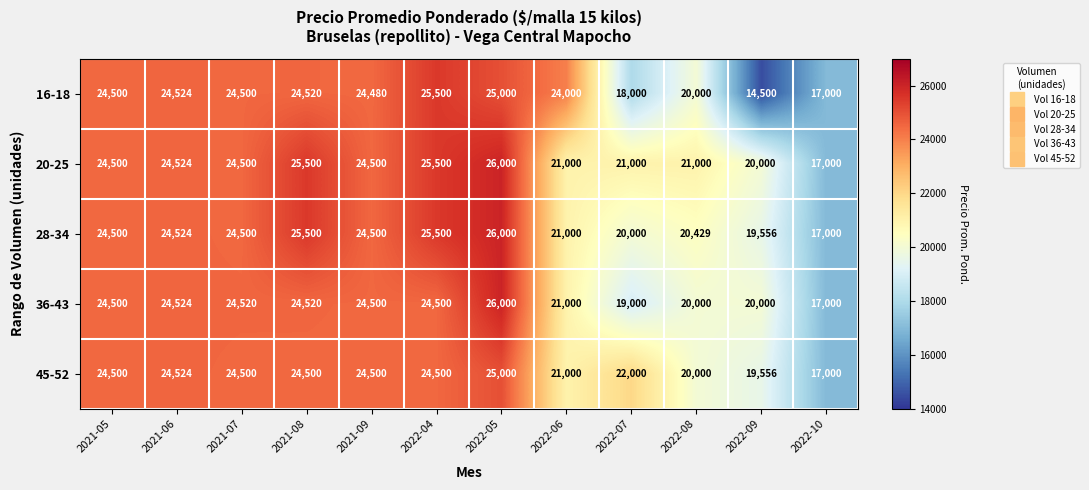

The value of 28-34 at 2021-07 is 5047. True or false?

False